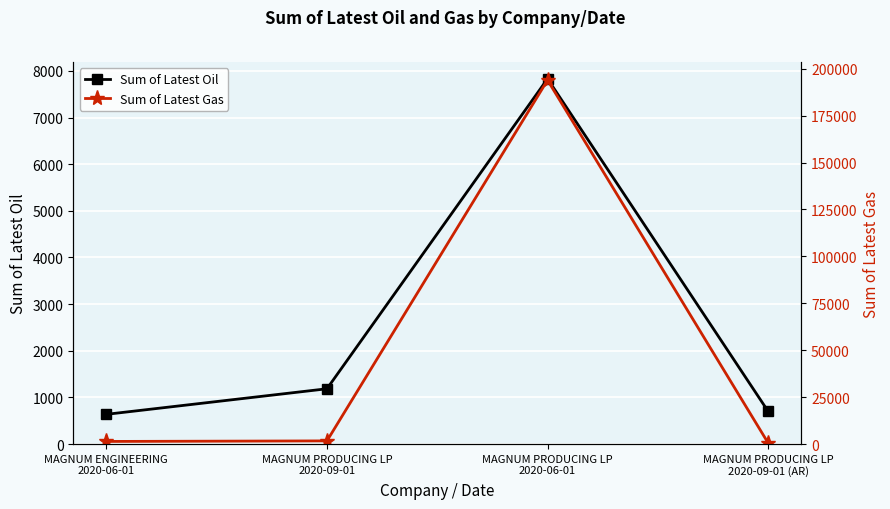

True or false: Sum of Latest Gas and Sum of Latest Oil cross at least once.

True